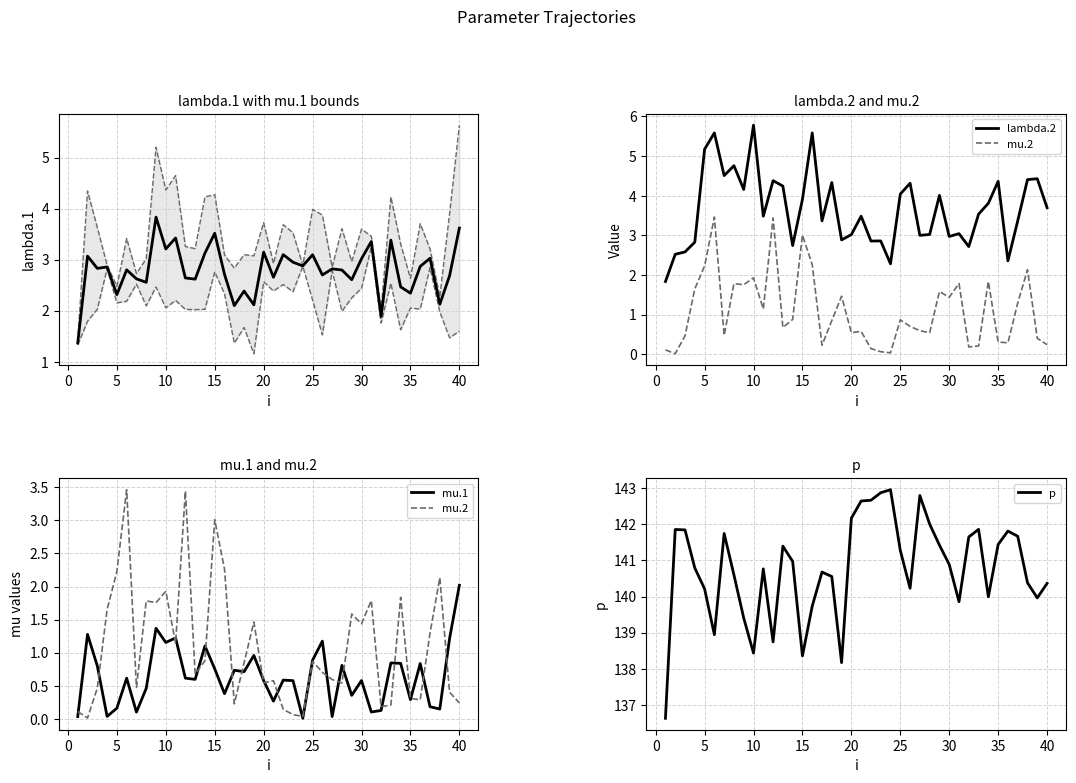

Is it true that p equals 138.4 at 10?

True